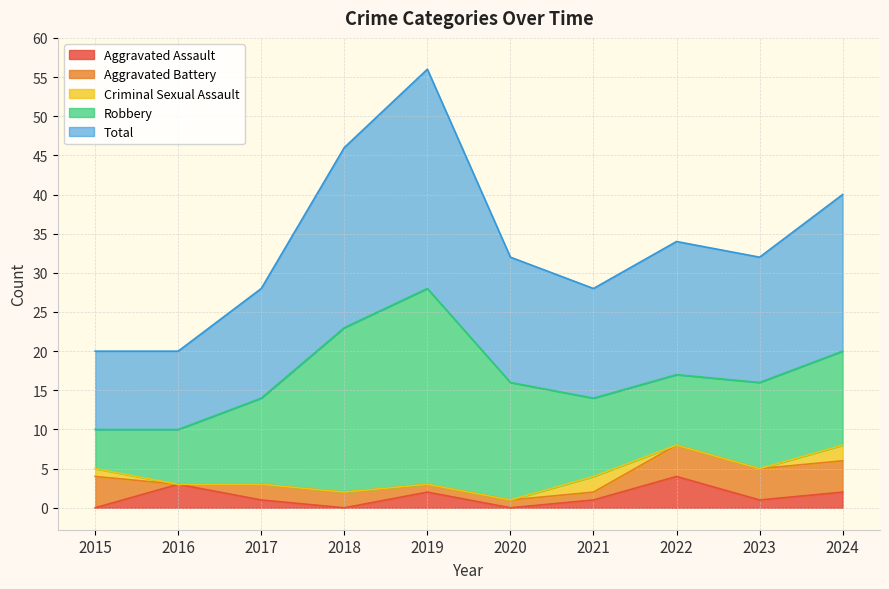

True or false: Aggravated Battery has a value of 2 at 2015.

False